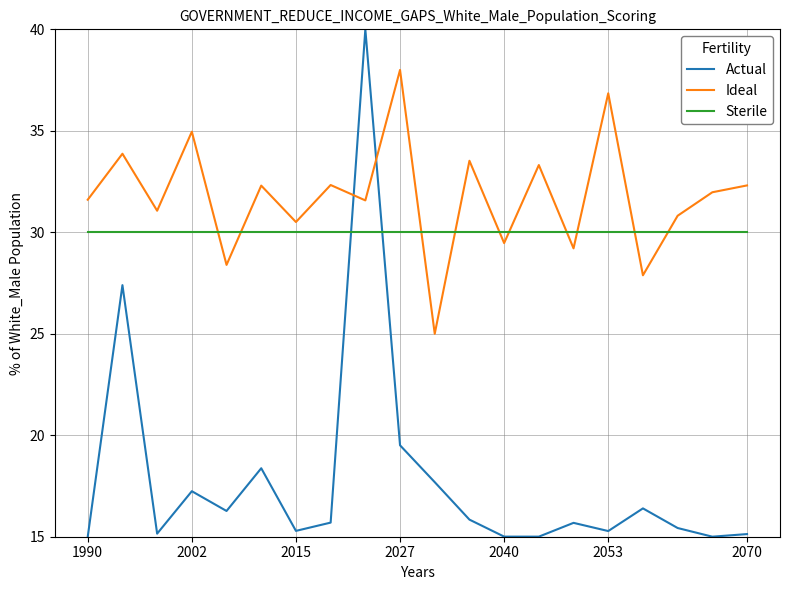

Which series has the largest total across all categories?

Ideal